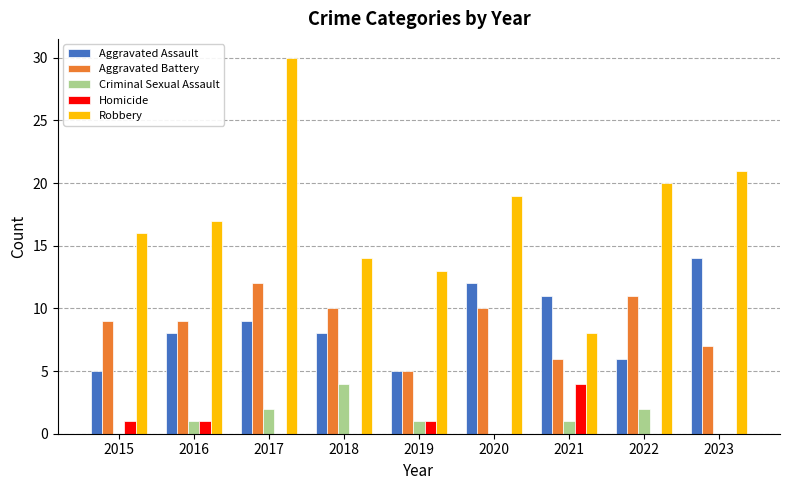

Between 2017 and 2018, which series saw the biggest shift?

Robbery